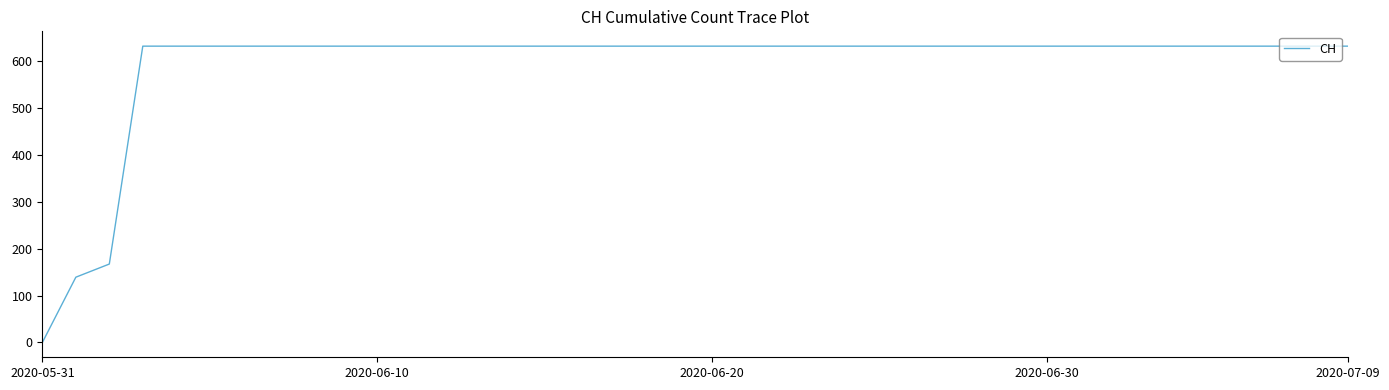

What is the difference between the maximum and minimum values?

631